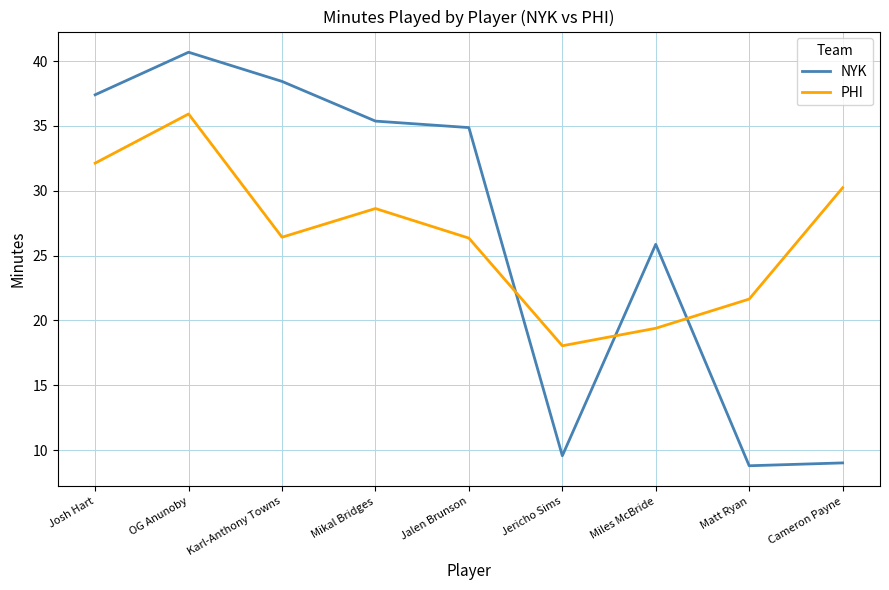

What is the approximate value of PHI at Cameron Payne?

30.2